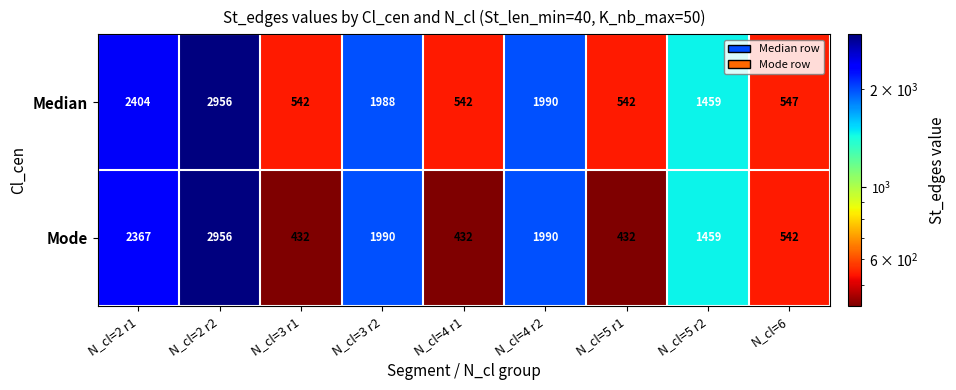

Is the value of Median at N_cl=4 r1 greater than the value of Mode at N_cl=4 r1?

Yes